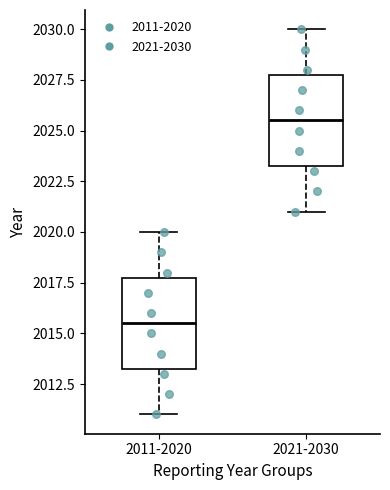

Reading left to right, transcribe this box plot: for each box, give where its median line is, the range the box spans, and where its two whiskers end, as read against the y-axis. The values are not printed on the chart, so give them approximately, as read against the axis.

2011-2020: median 2015.5, box 2013.5 to 2018.0, whiskers 2011.0 to 2020.0
2021-2030: median 2025.5, box 2023.5 to 2028.0, whiskers 2021.0 to 2030.0